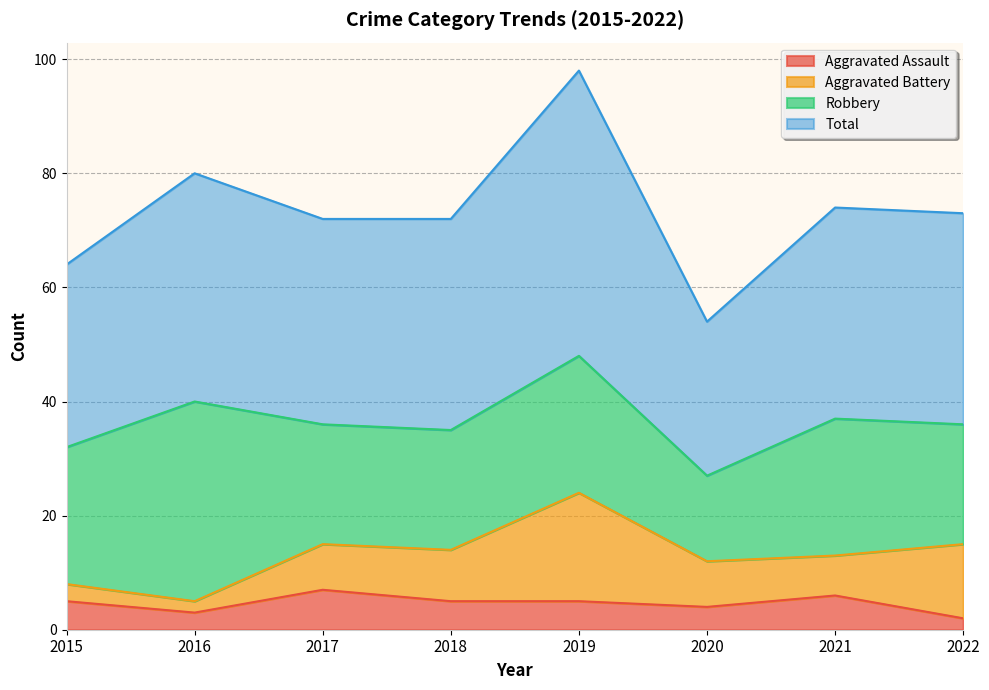

True or false: Aggravated Assault and Total intersect in this chart.

False